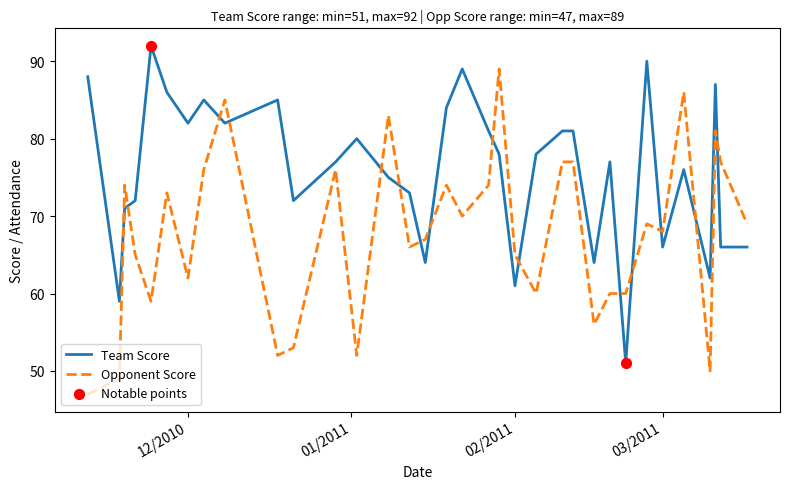

Which series has the largest total across all categories?

Team Score